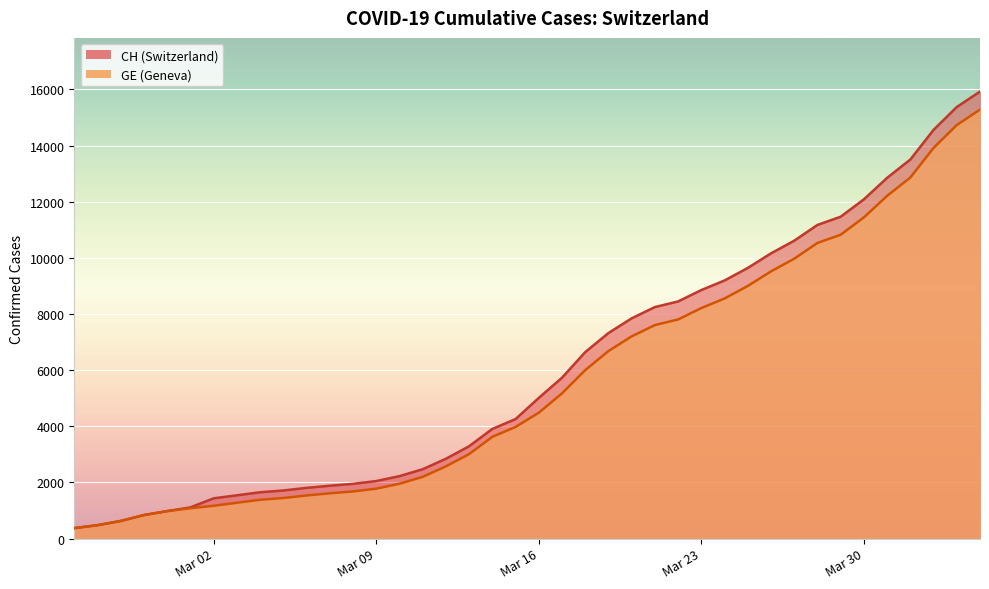

How many series are shown in this chart?

2